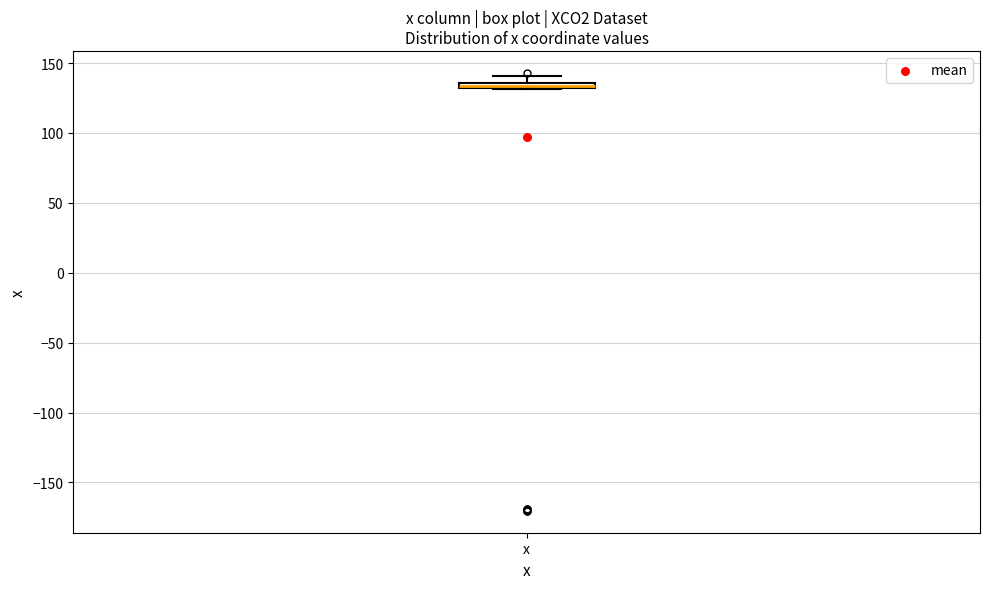

Where is the lower edge of the box for x on the y-axis? The values are not printed on the chart, so give them approximately, as read against the axis.

130